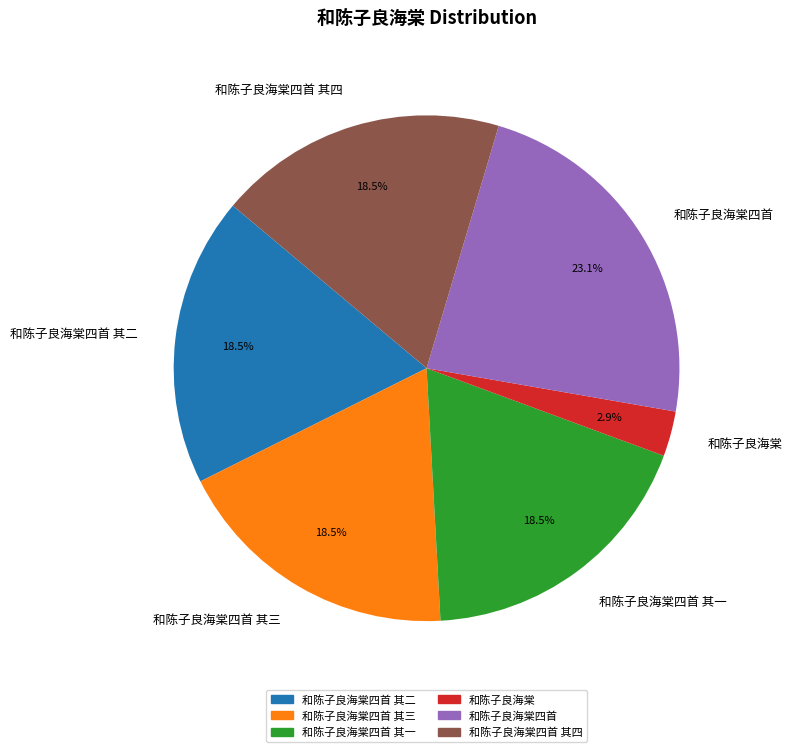

Is 和陈子良海棠四首 其二 the majority of the pie?

No